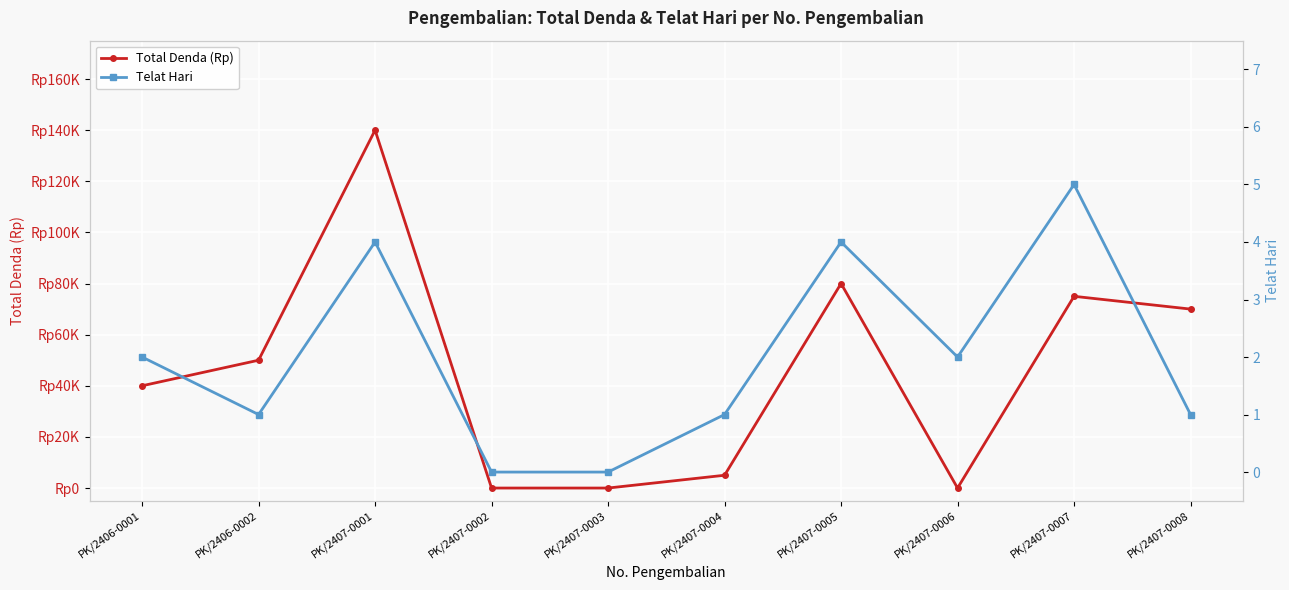

What is the label of the 4th point from the left?

PK/2407-0002